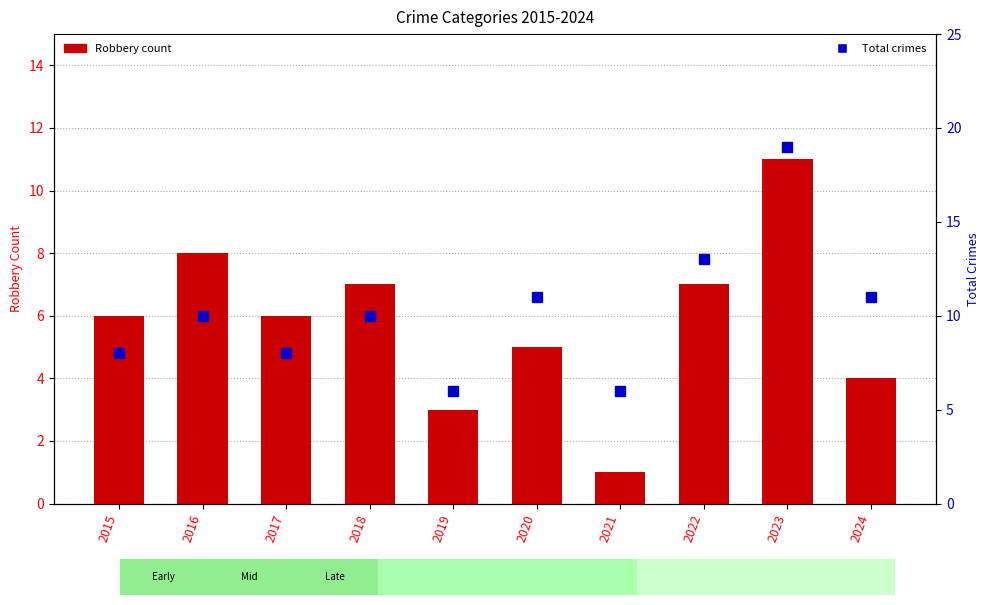

Are the bars horizontal?

No